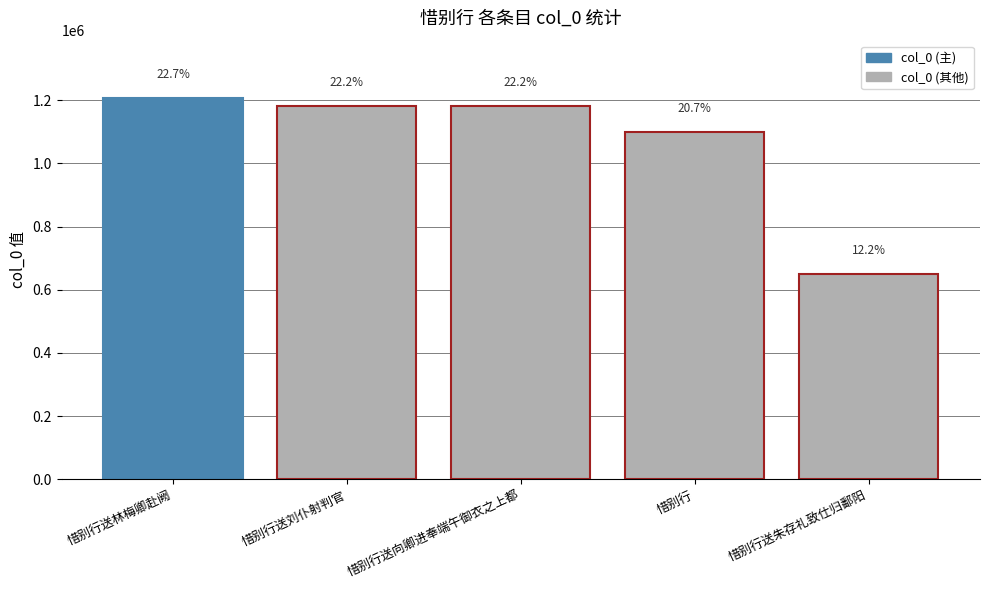

How many bars are there in total?

5